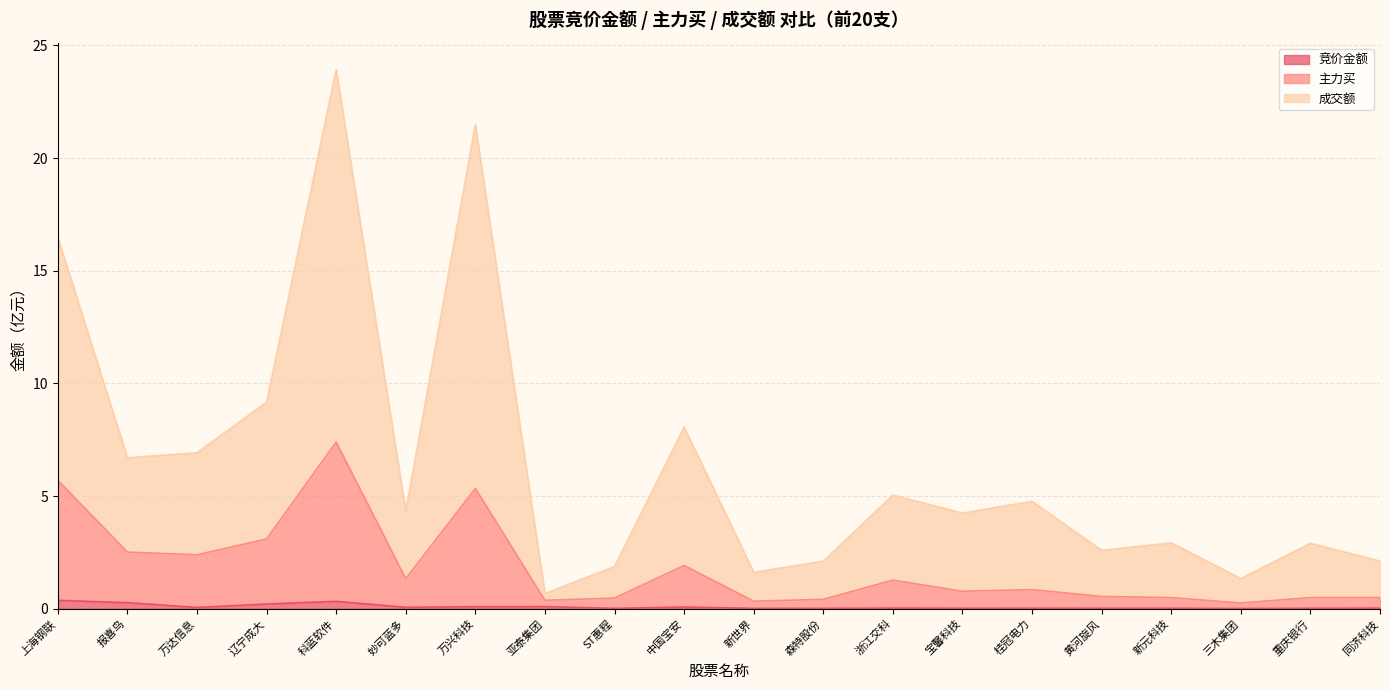

Which series has the widest spread of values?

成交额